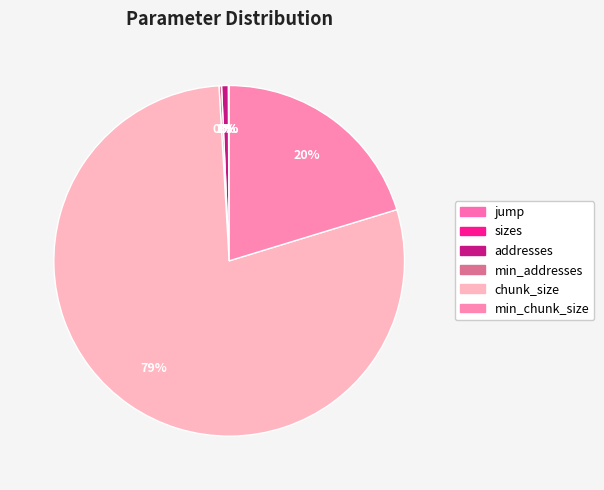

Combined, what portion of the pie is chunk_size and min_addresses?

79.0%